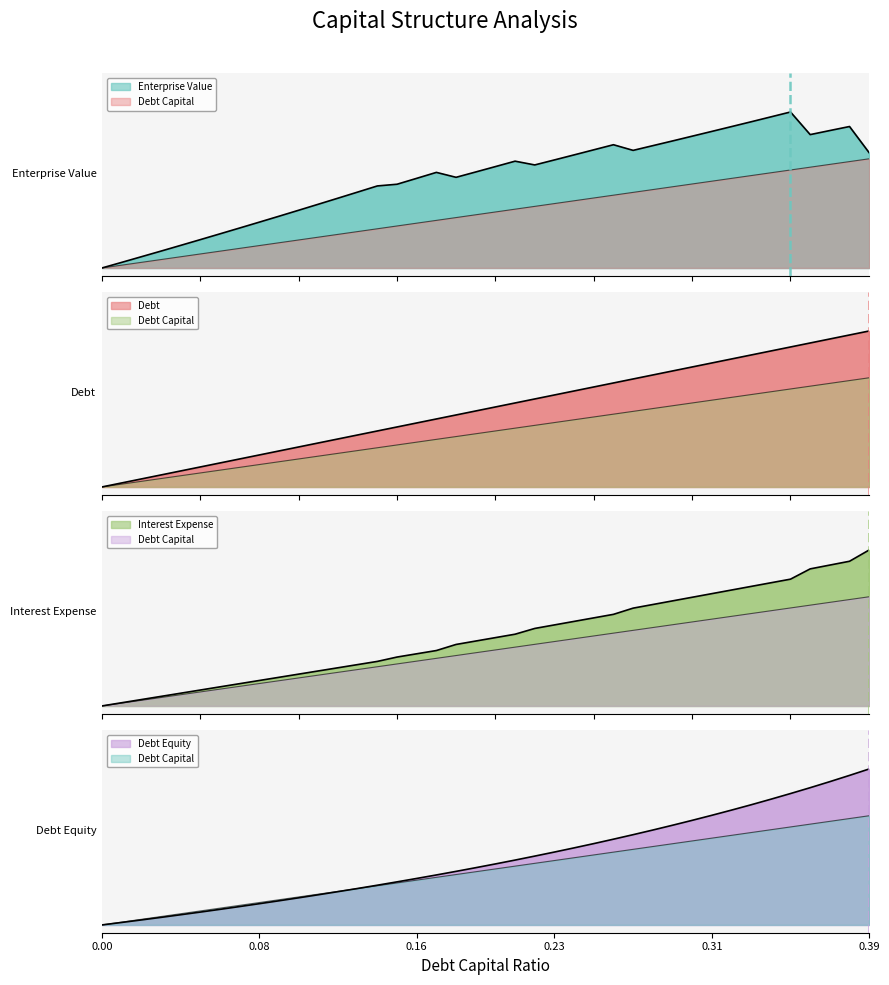

Between 0.05 and 0.38, which is larger?

0.38